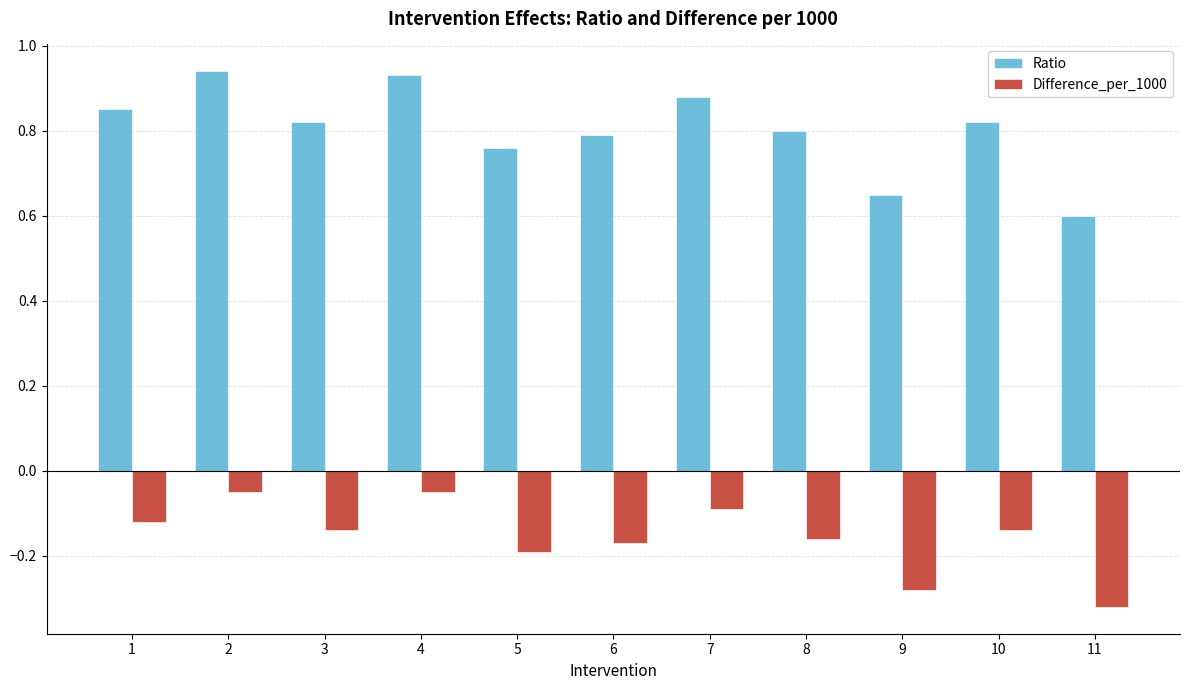

List the series in order of their overall mean, highest first.

Ratio, Difference_per_1000